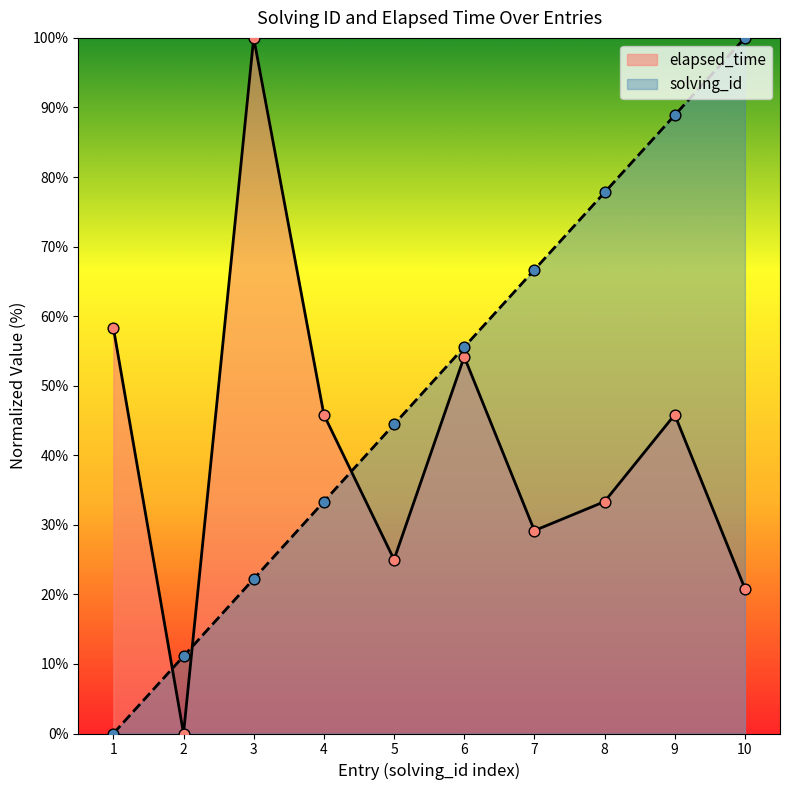

At how many categories does at least one series exceed 65?

5